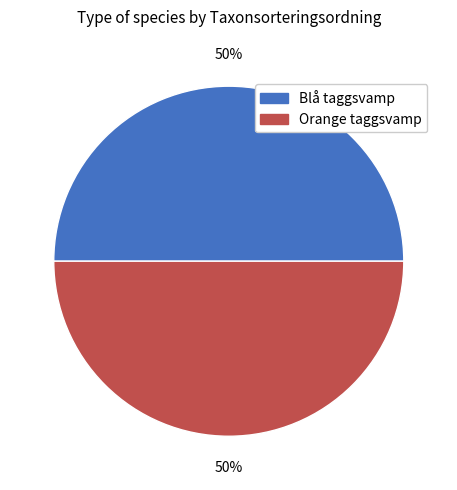

Is the sum of Orange taggsvamp and Blå taggsvamp greater than half?

Yes